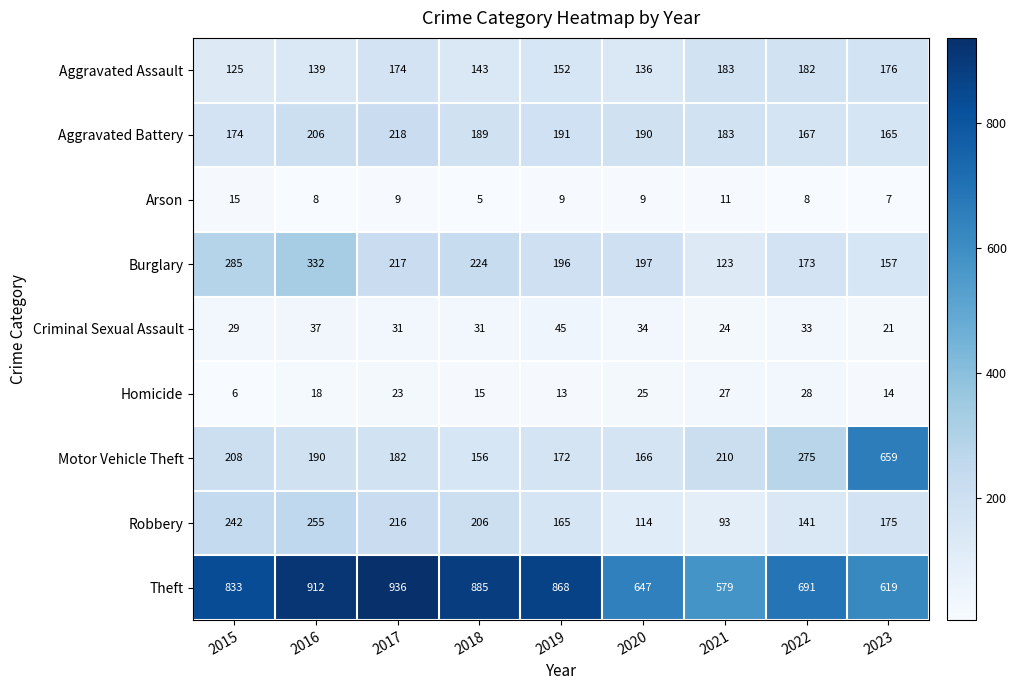

True or false: Aggravated Assault has a value of 251 at 2023.

False